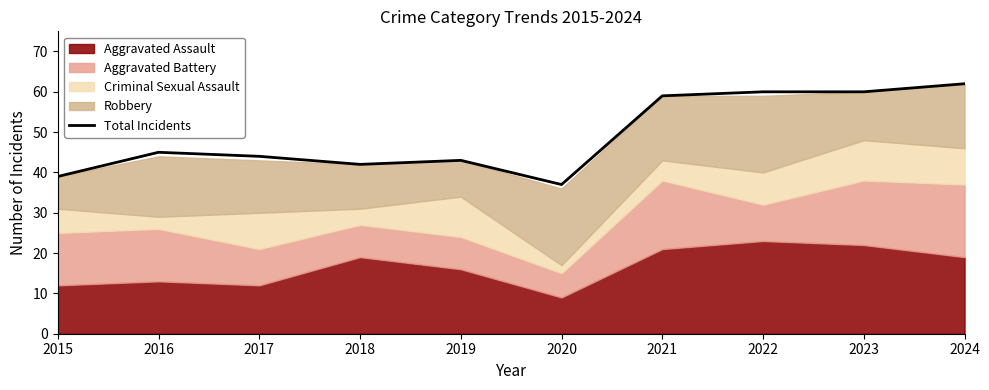

Count the number of values greater than 45.

4